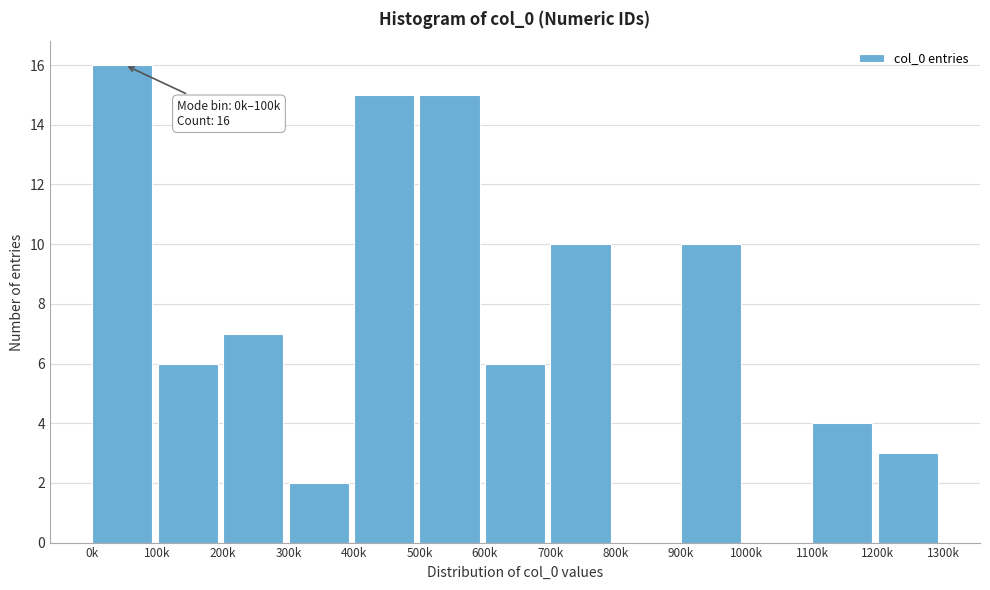

Reading right to left, what are all the values shown in this chart?

1200k=3	1100k=4	1000k=0	900k=10	800k=0	700k=10	600k=6	500k=15	400k=15	300k=2	200k=7	100k=6	0k=16